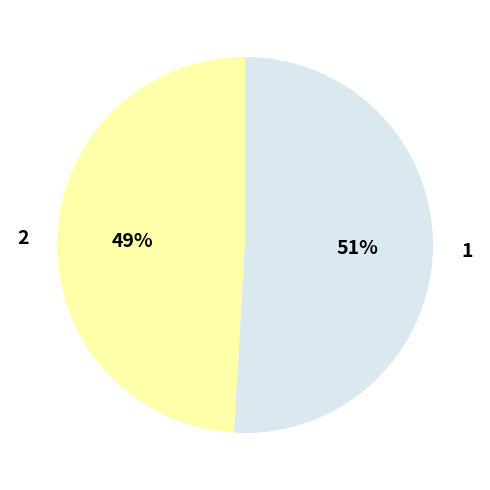

Rank the categories by value from highest to lowest.

1, 2